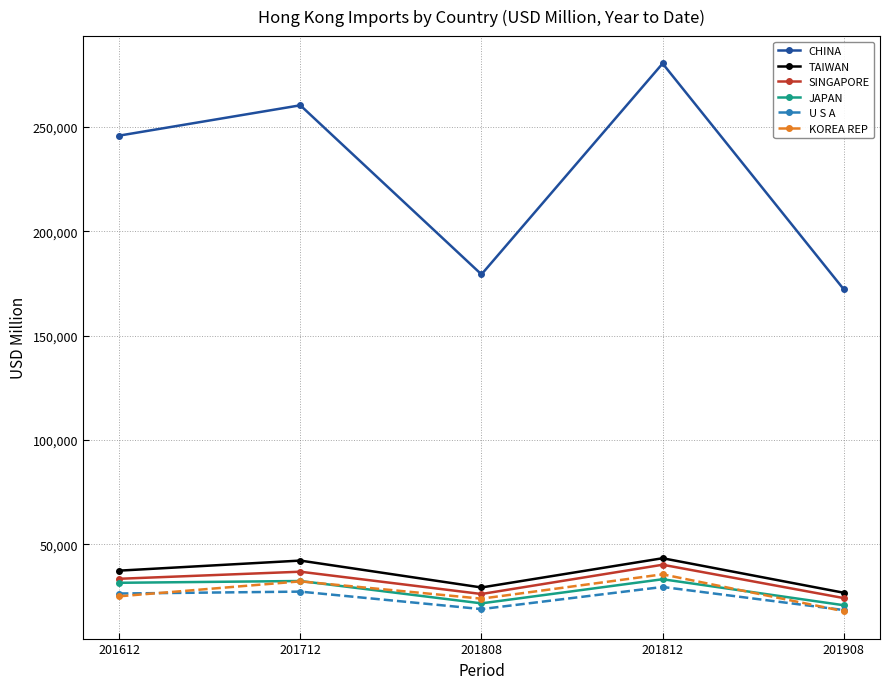

How many values in the KOREA REP series are below 25157?

2